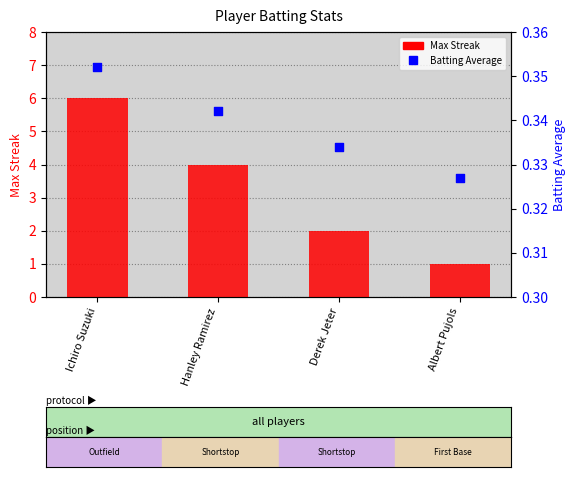

Which series reaches the maximum Y coordinate?

Max Streak